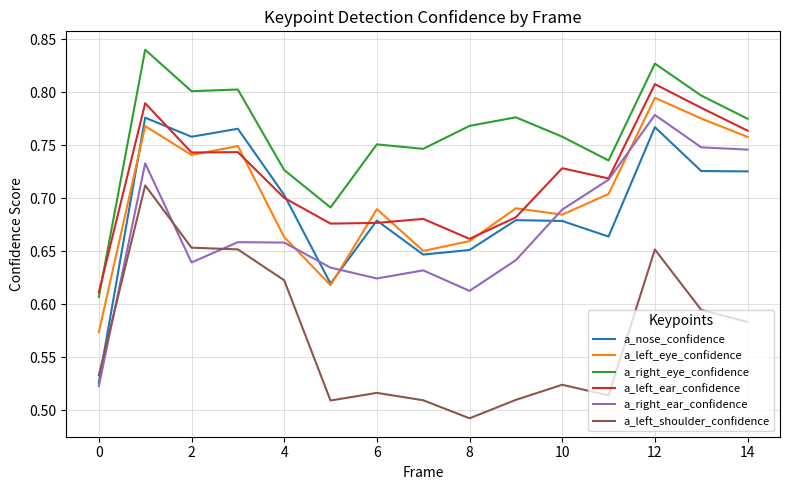

Which series has the largest total across all categories?

a_right_eye_confidence